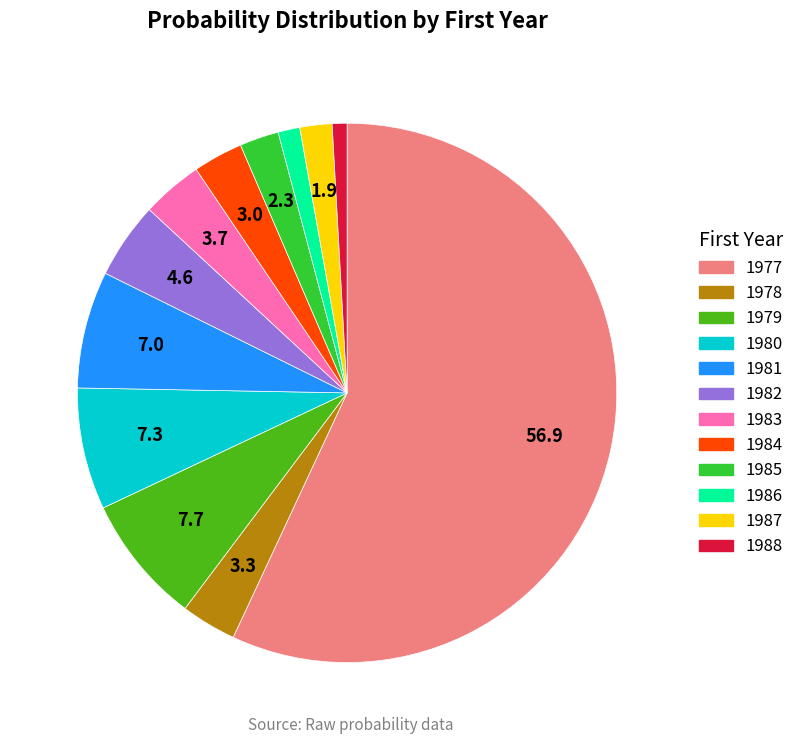

Which has a higher value, 1988 or 1985?

1985